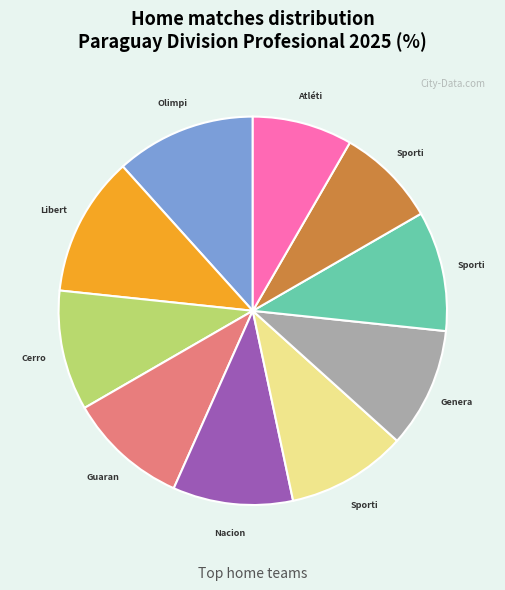

How many segments does this pie chart have?

10